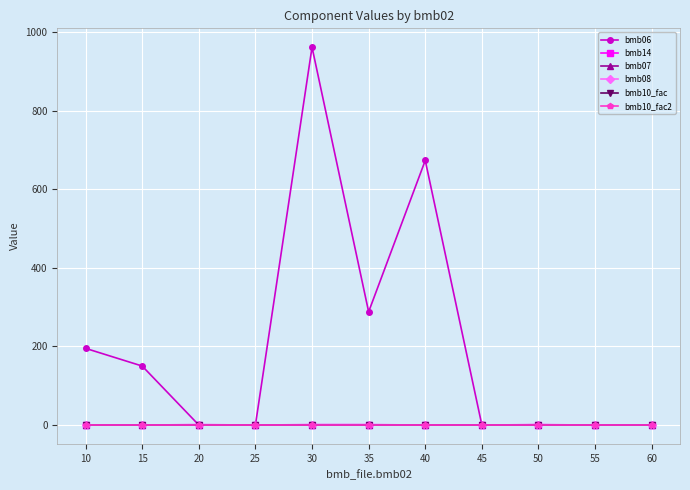

Is this an area chart (filled region under the line)?

No